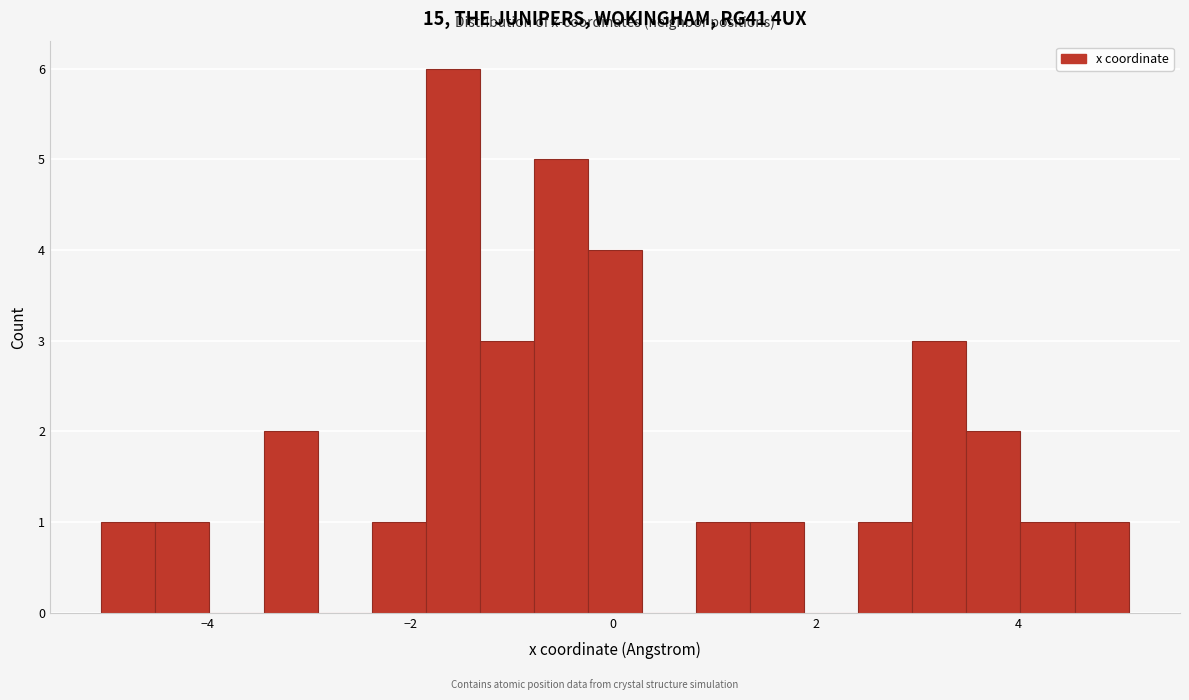

Read against the x-axis, roughly where is the centre of the tallest bar?

-1.6